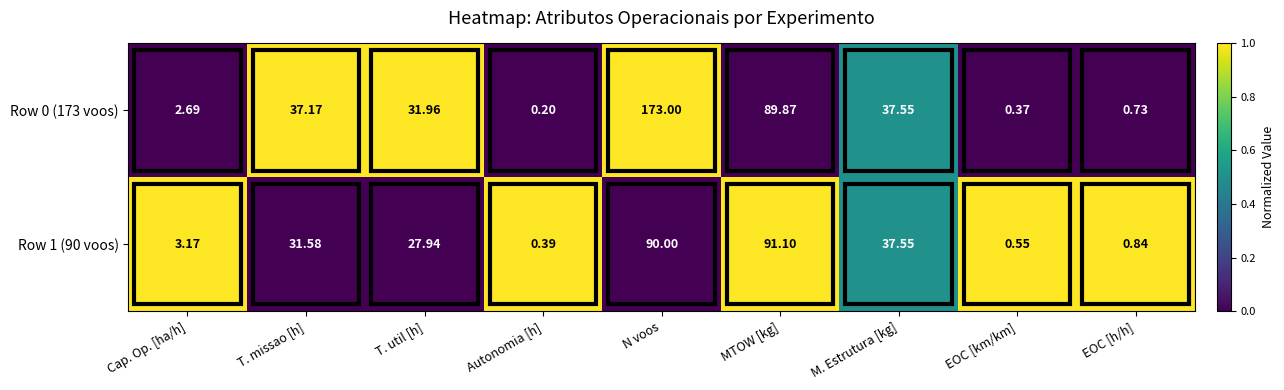

Which category has the lowest value across all series?

Autonomia [h]